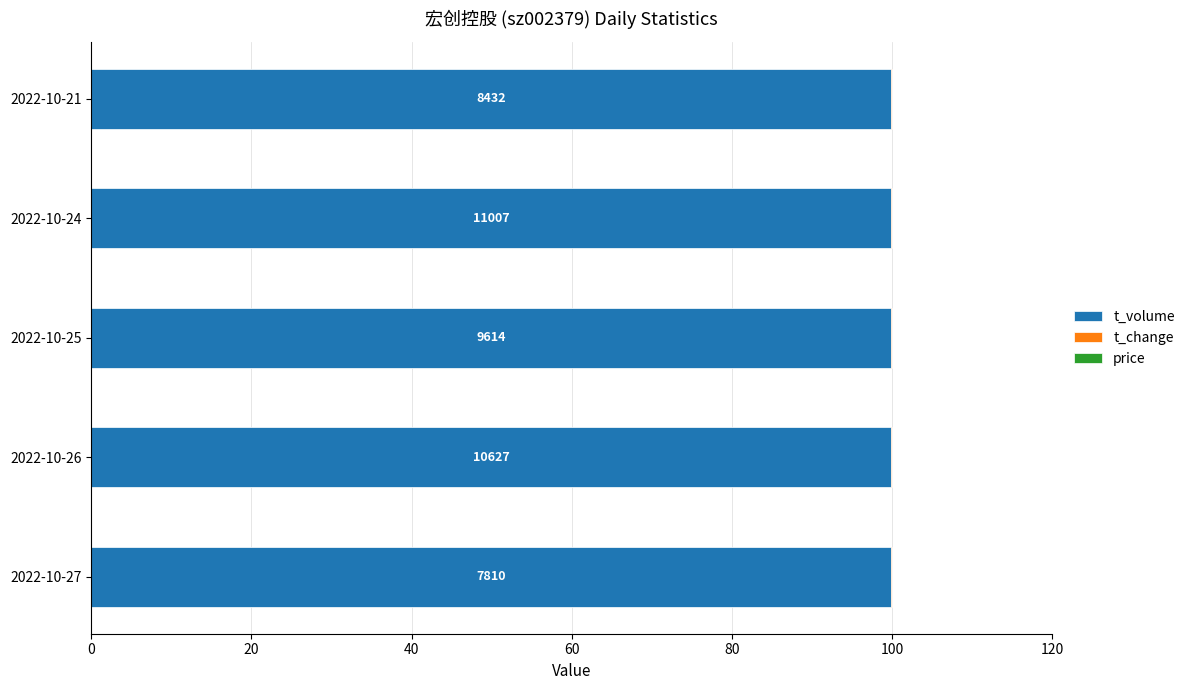

What is the highest value of the t_volume series?

99.9